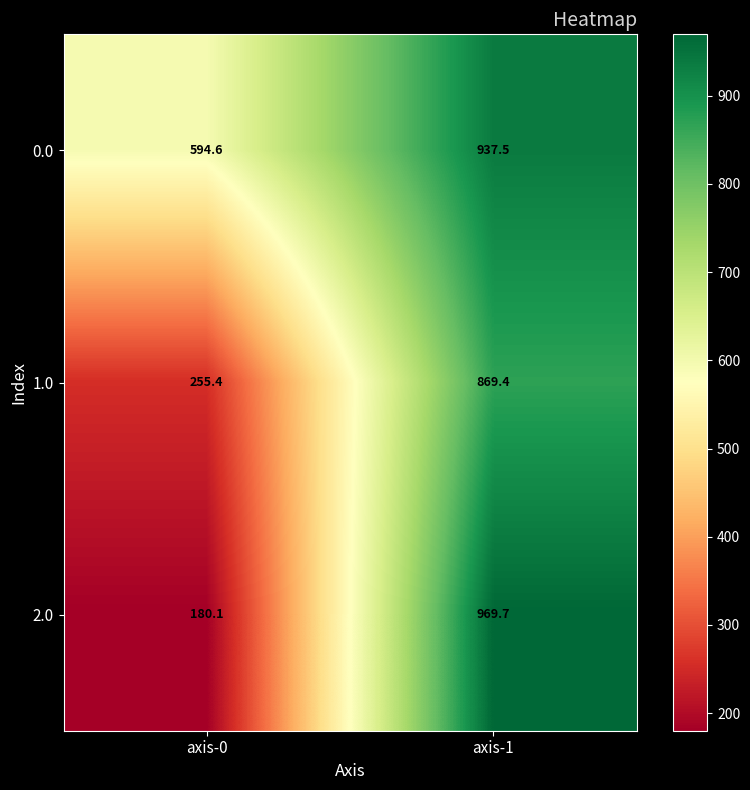

What is the difference between the 1.0 values at axis-1 and axis-0?

614.0